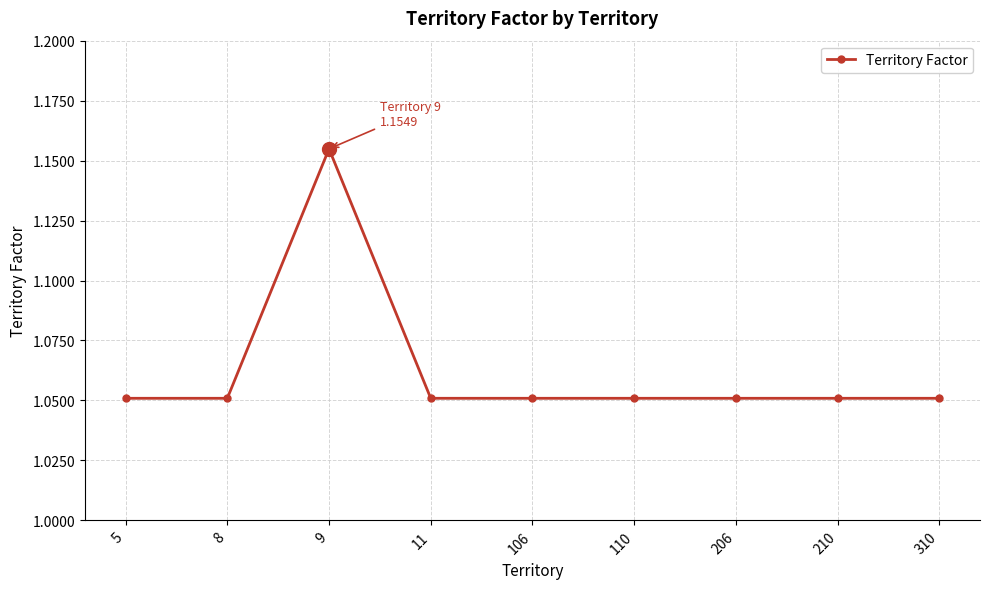

Which label corresponds to the largest value in the chart?

9